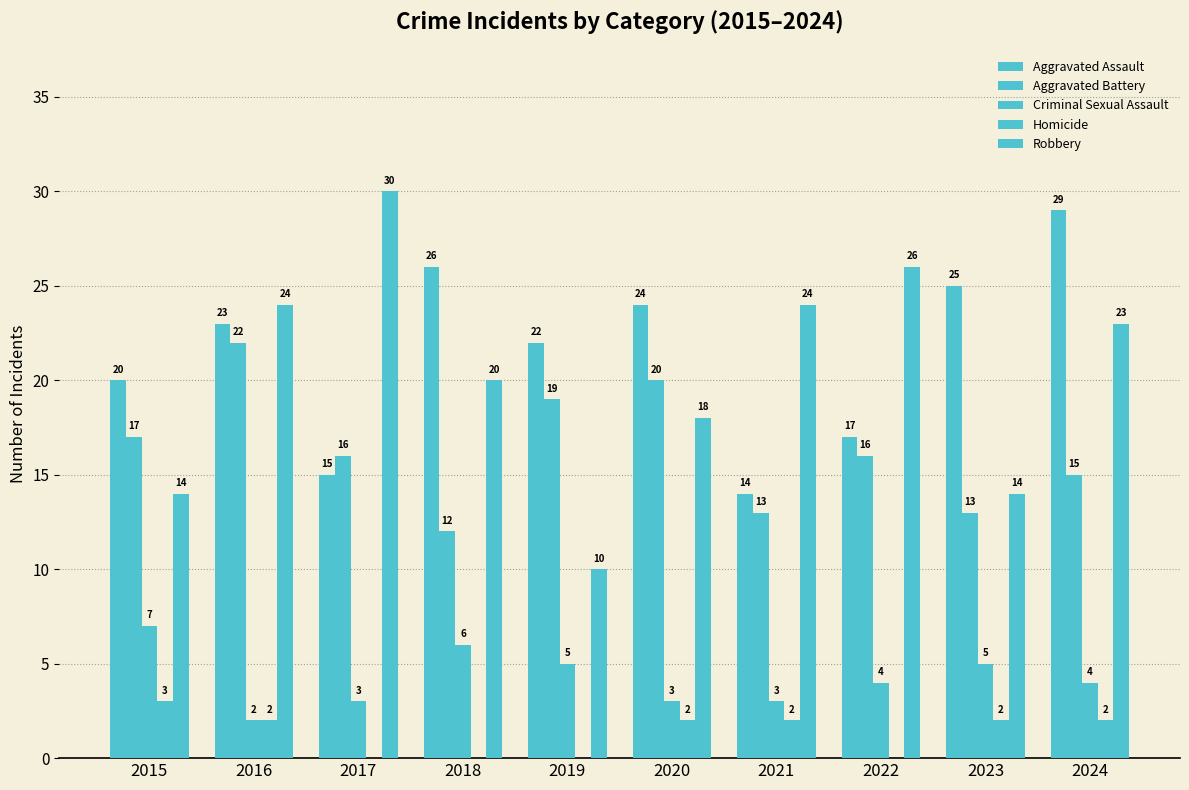

Reading left to right, what are all the values shown in this chart?

Aggravated Assault: 20	23	15	26	22	24	14	17	25	29
Aggravated Battery: 17	22	16	12	19	20	13	16	13	15
Criminal Sexual Assault: 7	2	3	6	5	3	3	4	5	4
Homicide: 3	2	0	0	0	2	2	0	2	2
Robbery: 14	24	30	20	10	18	24	26	14	23